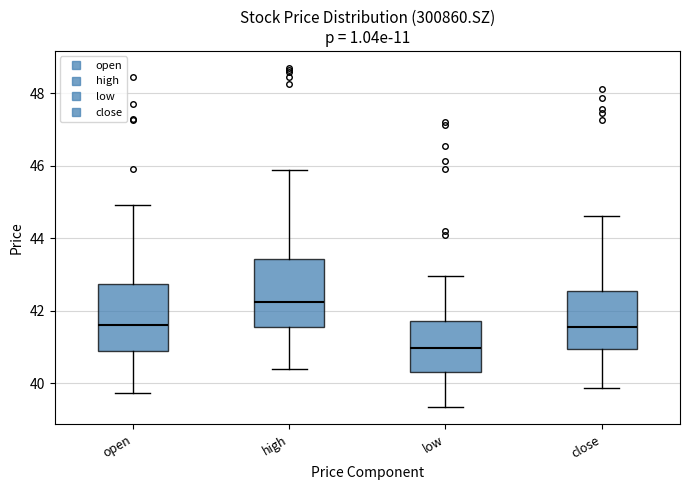

Reading left to right, read every box against the y-axis: the position of its median line, the range the box covers, and the ends of its whiskers. The values are not printed on the chart, so give them approximately, as read against the axis.

open: median 41.6, box 40.8 to 42.8, whiskers 39.8 to 45.0
high: median 42.2, box 41.6 to 43.4, whiskers 40.4 to 45.8
low: median 41.0, box 40.4 to 41.8, whiskers 39.4 to 43.0
close: median 41.6, box 41.0 to 42.6, whiskers 39.8 to 44.6